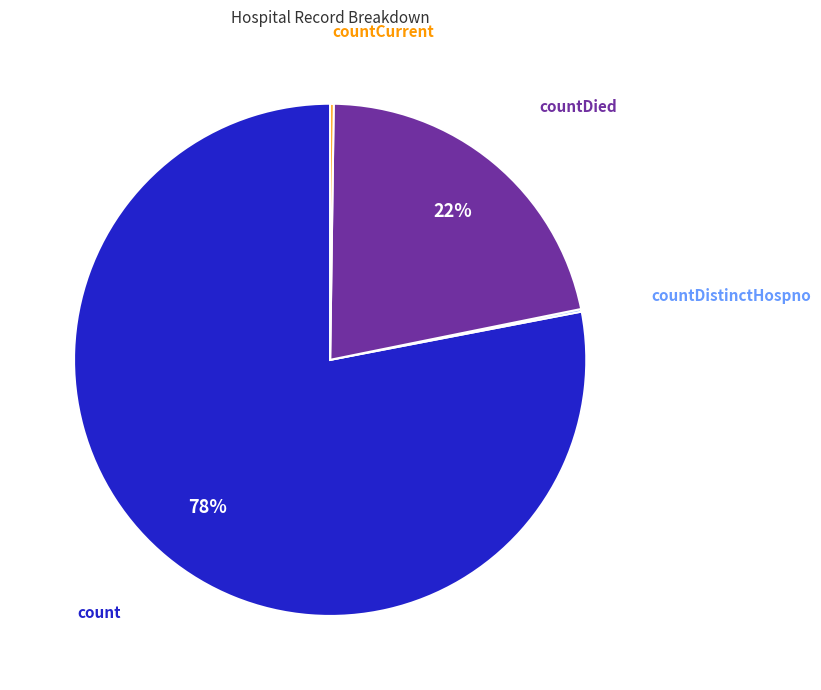

To the nearest percent, what is the average slice percentage?

25%